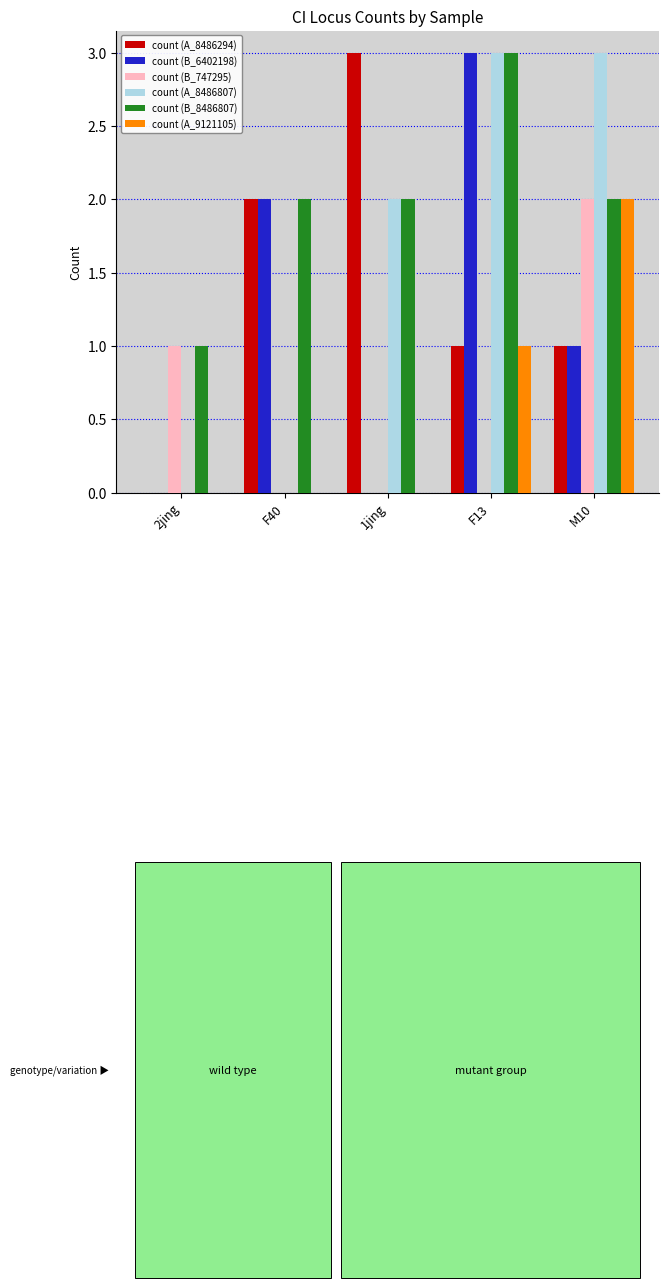

What is the maximum value for count (A_8486807)?

3